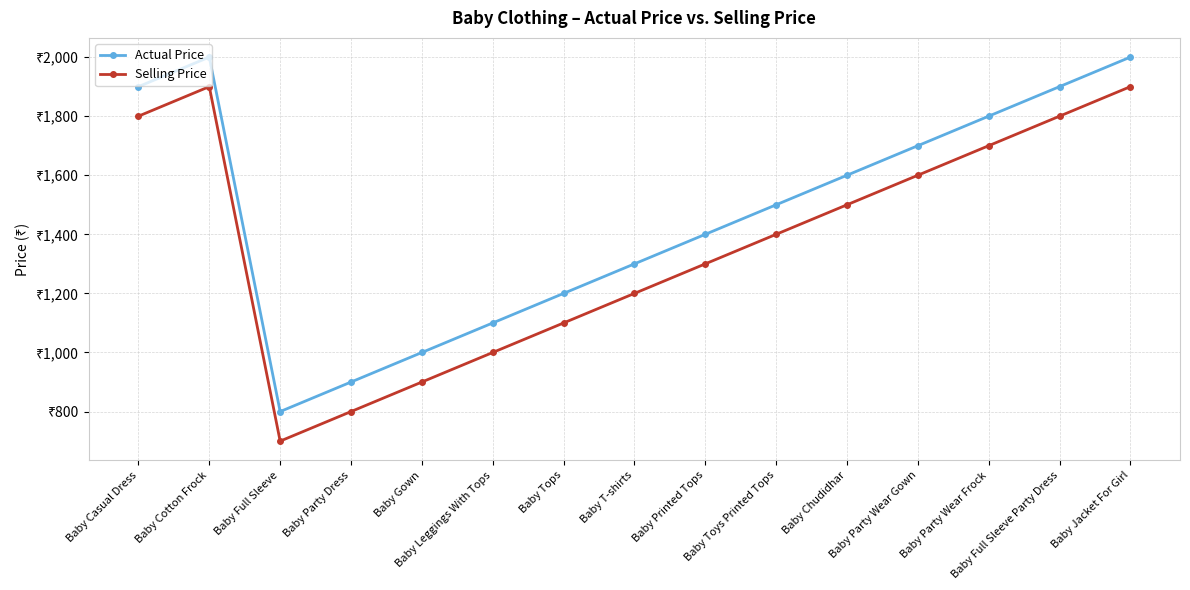

Does the chart have visible grid lines?

Yes